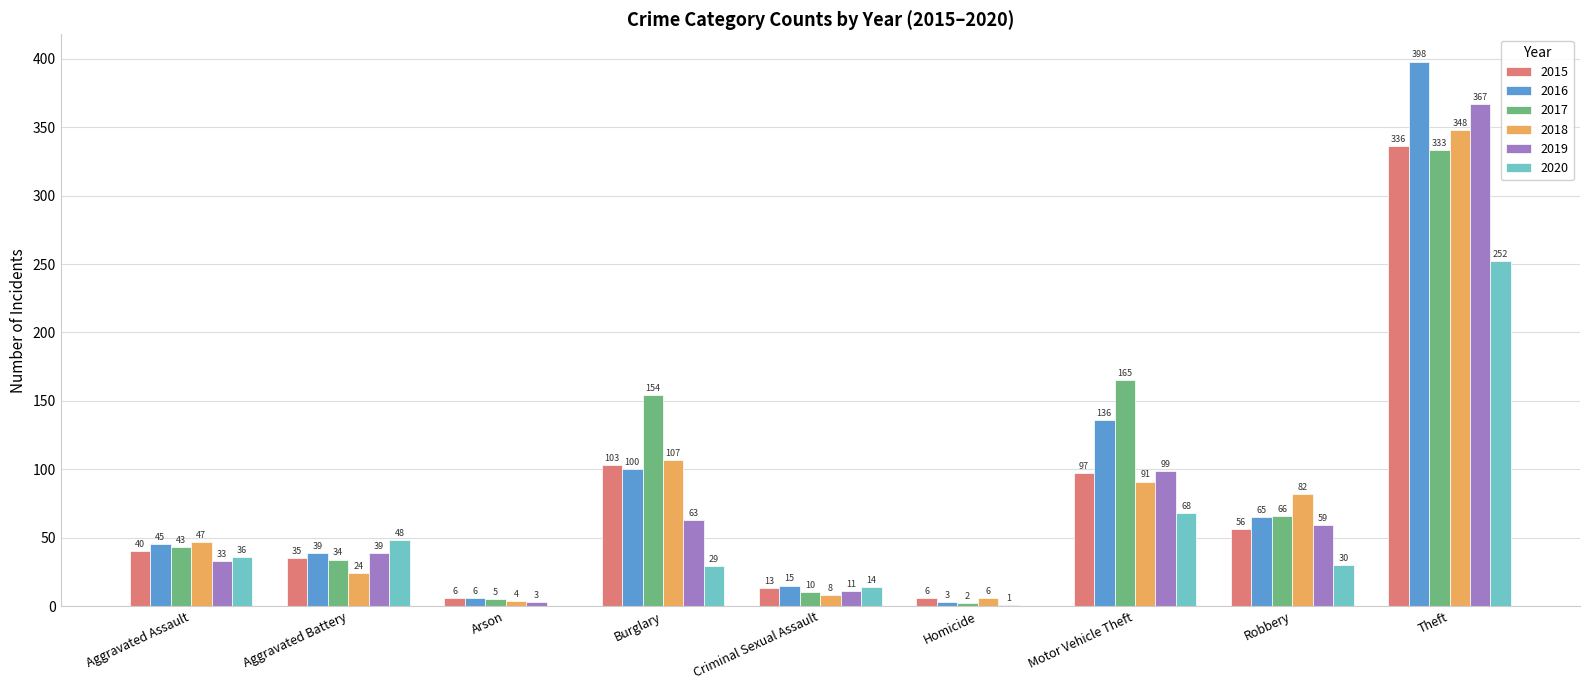

Which category has the highest value across all series?

Theft